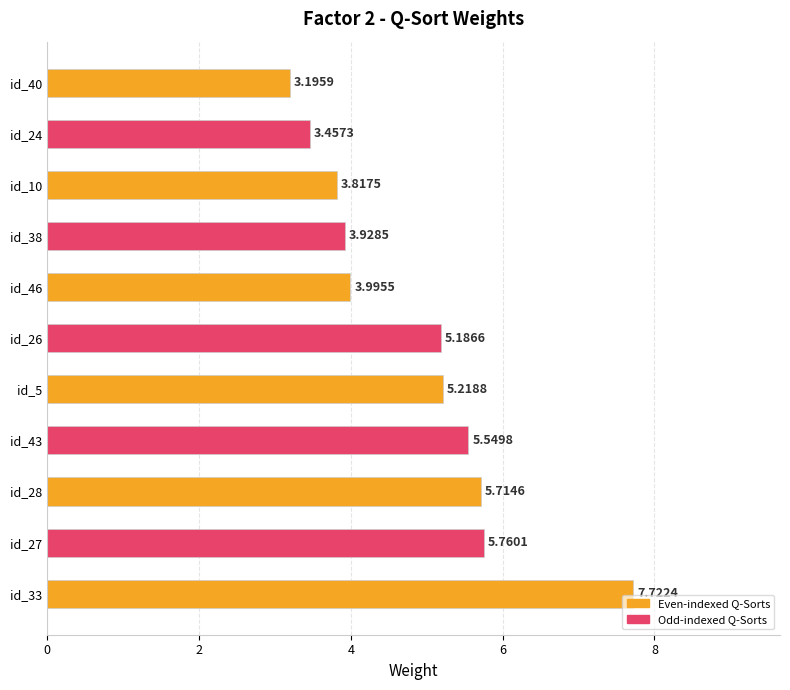

What is the smallest value displayed?

3.2